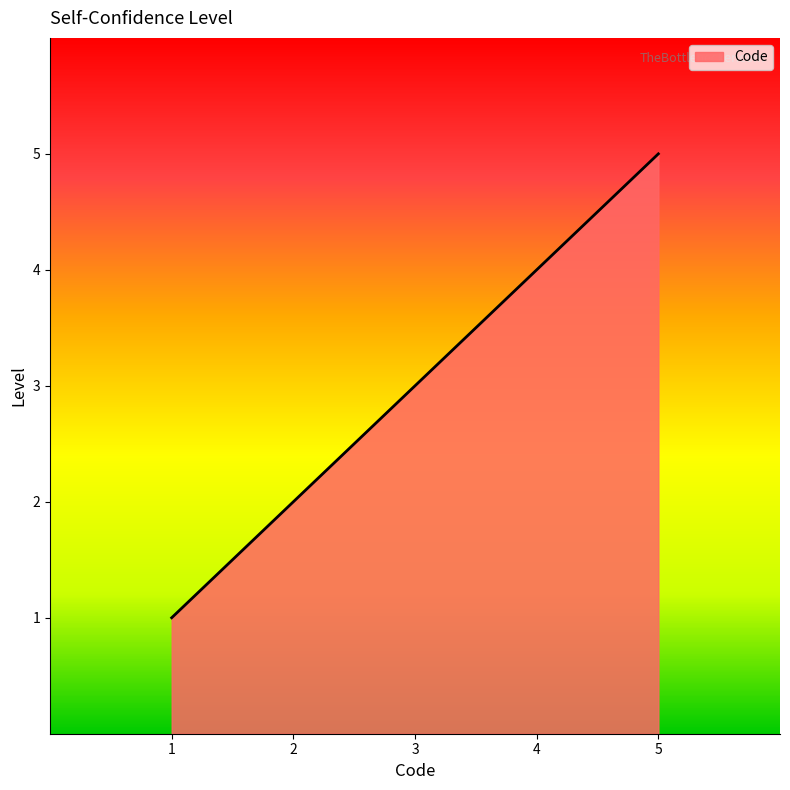

What is the average value?

3